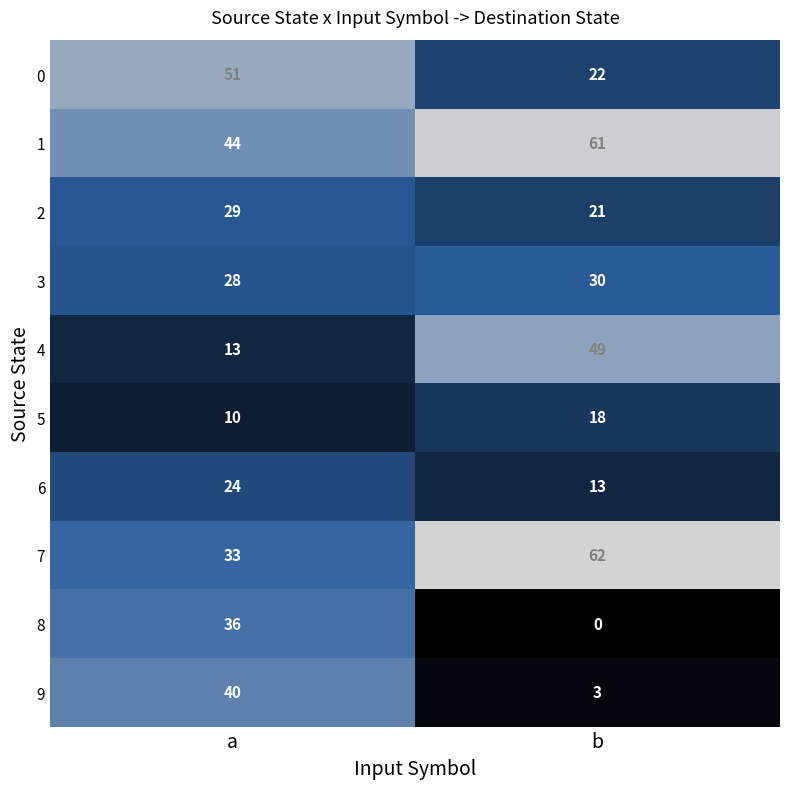

The 8 series shows -20 at b. True or false?

False